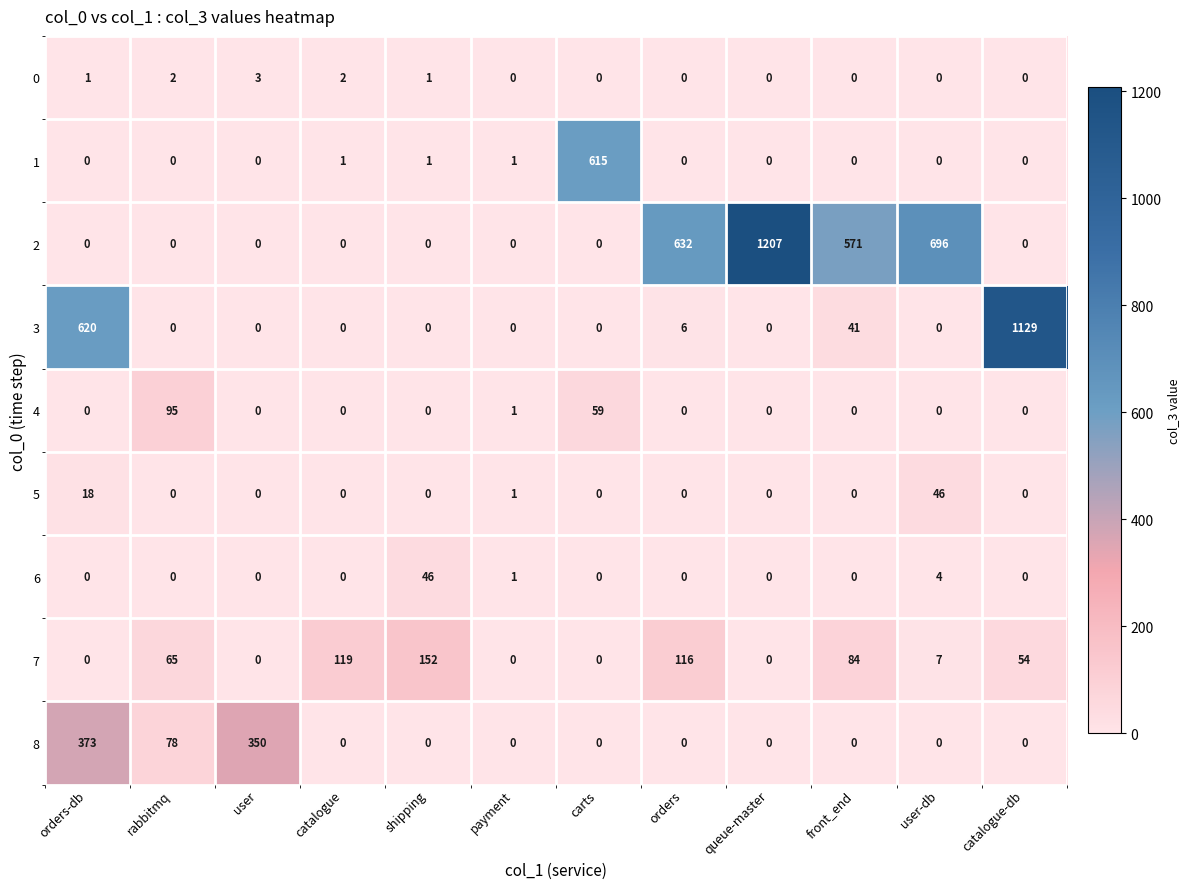

At which category is the sum across all series the highest?

queue-master